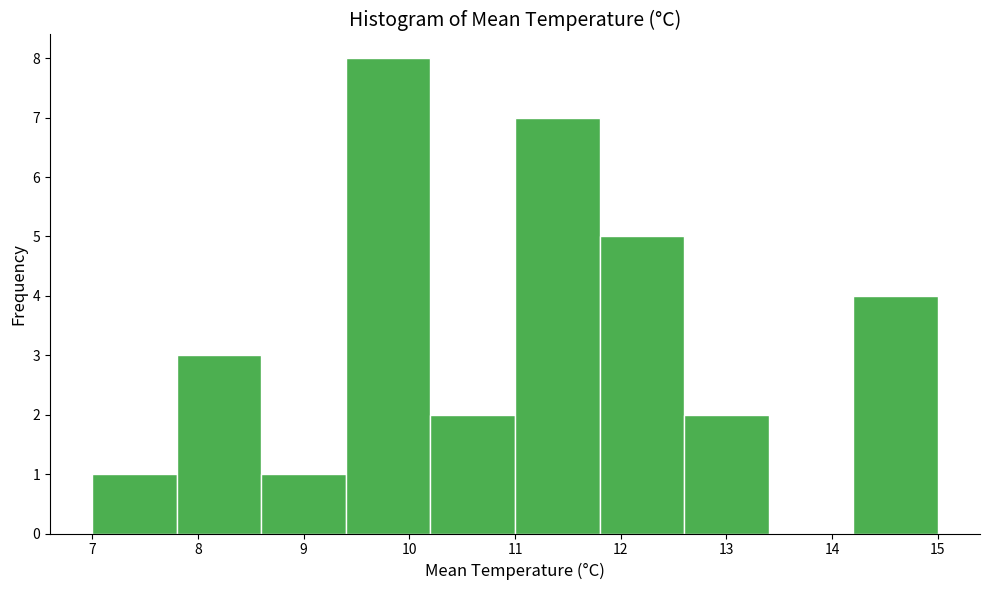

Reading left to right, transcribe this chart: for each bar, give the range it covers on the x-axis and its height. The values are not printed on the chart, so give them approximately, as read against the axis.

7.0 to 7.8: 1
7.8 to 8.6: 3
8.6 to 9.4: 1
9.4 to 10.2: 8
10.2 to 11.0: 2
11.0 to 11.8: 7
11.8 to 12.6: 5
12.6 to 13.4: 2
13.4 to 14.2: 0
14.2 to 15.0: 4